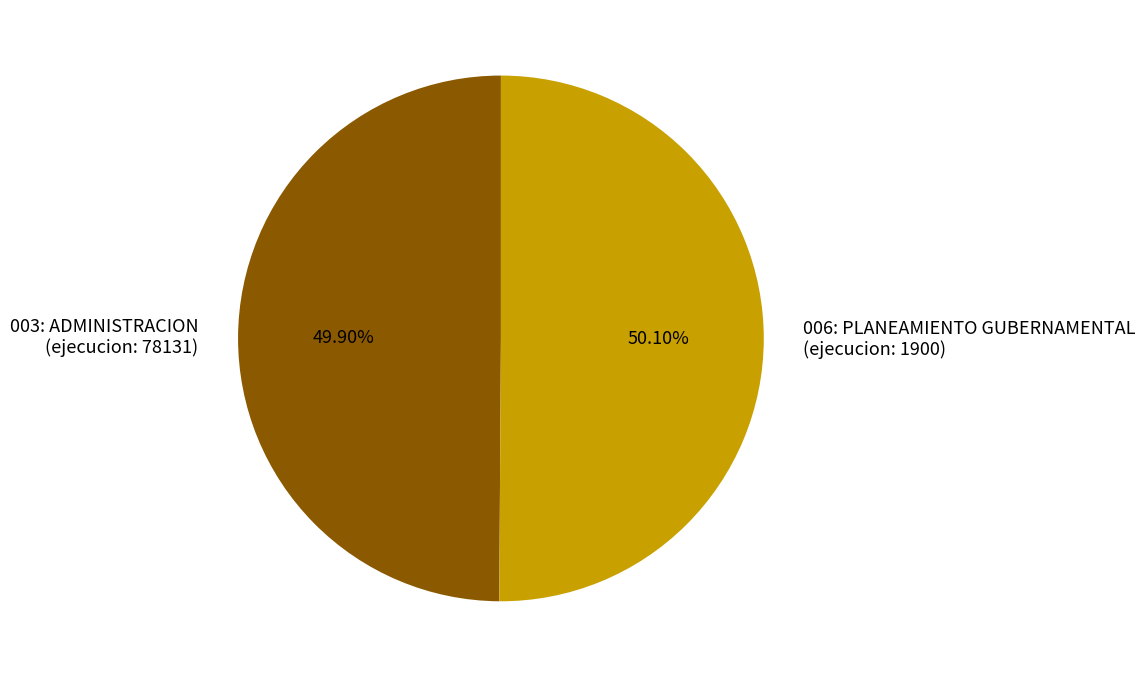

Approximately how many times larger is the value at 003: ADMINISTRACION (ejecucion: 78131) compared to 006: PLANEAMIENTO GUBERNAMENTAL (ejecucion: 1900)?

1.0